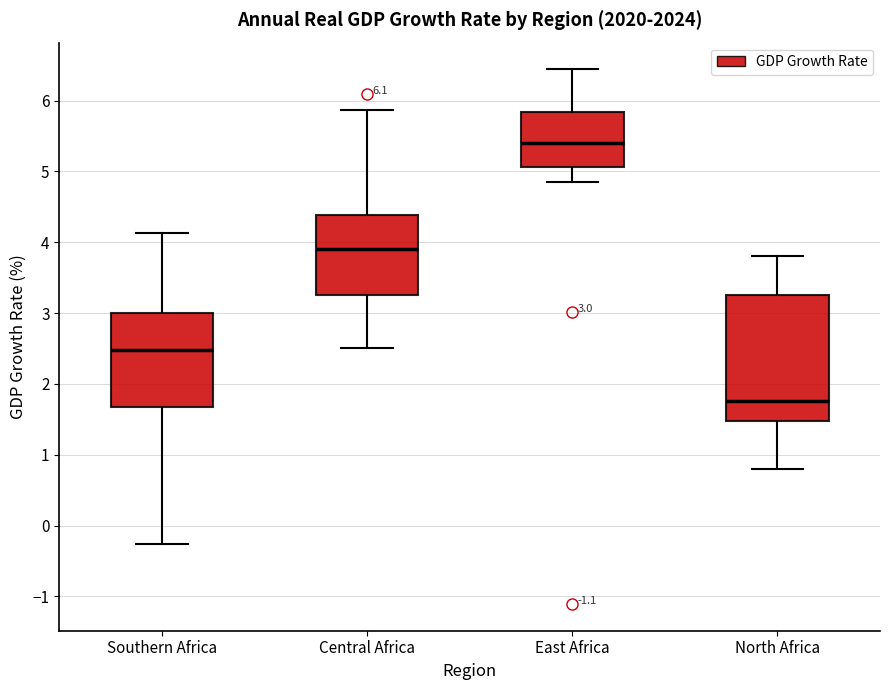

Comparing the boxes themselves (not the whiskers), which one is the tallest?

North Africa